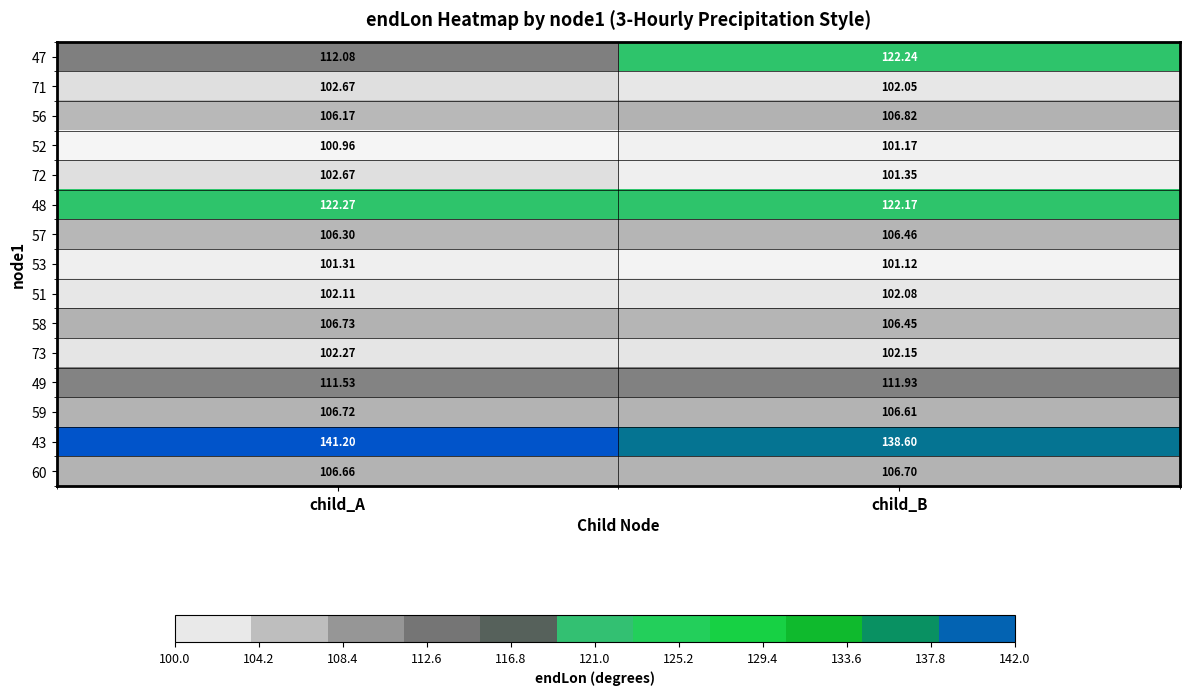

How many distinct data groups are displayed?

15